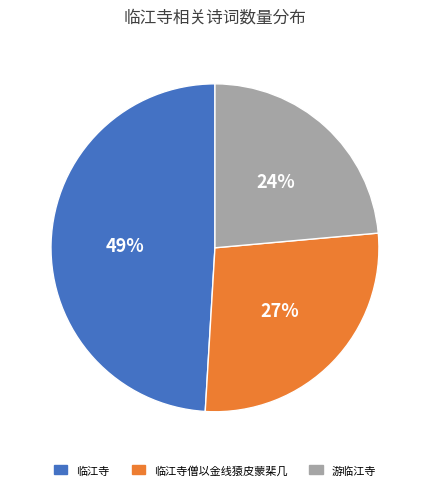

Which has a higher value, 临江寺 or 临江寺僧以金线猿皮蒙棐几?

临江寺